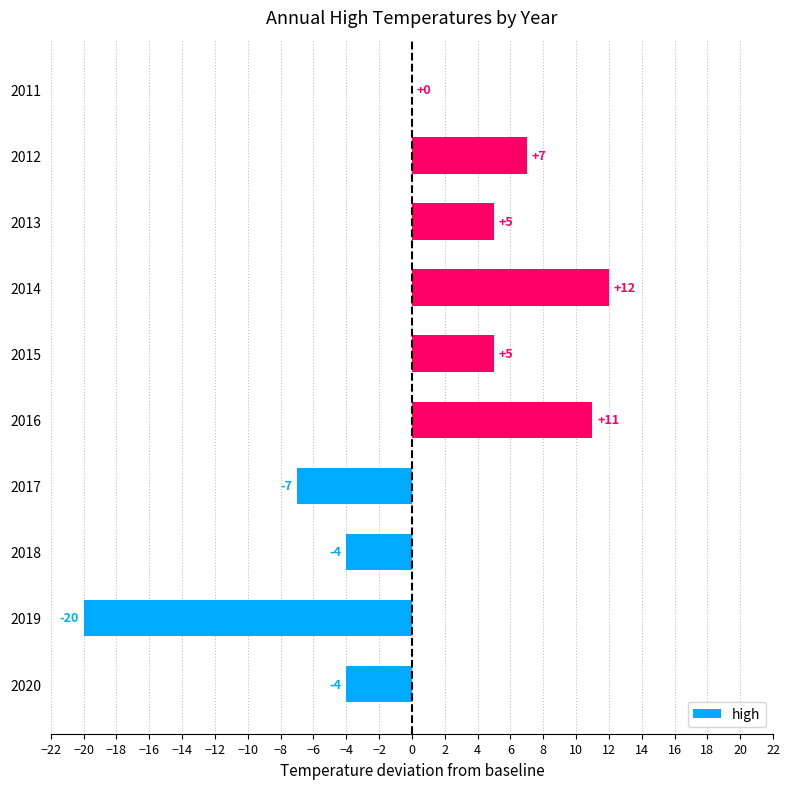

Reading bottom to top, list all the values displayed in this chart.

2020=-4	2019=-20	2018=-4	2017=-7	2016=11	2015=5	2014=12	2013=5	2012=7	2011=0